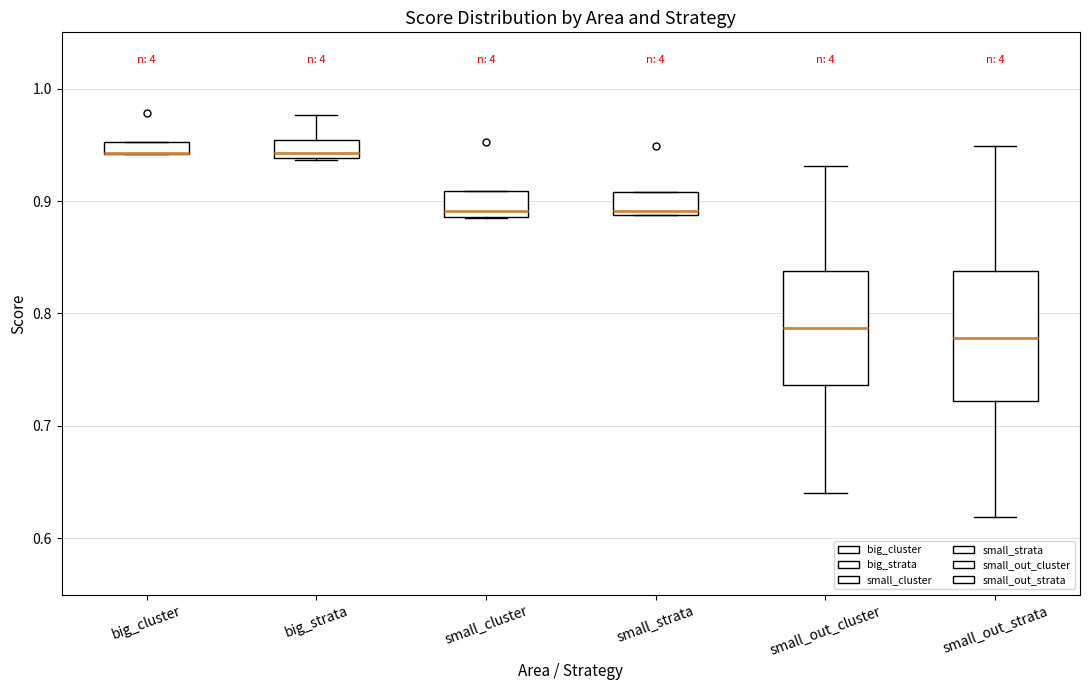

Which box is the tallest, from its lower edge to its upper edge?

small_out_strata